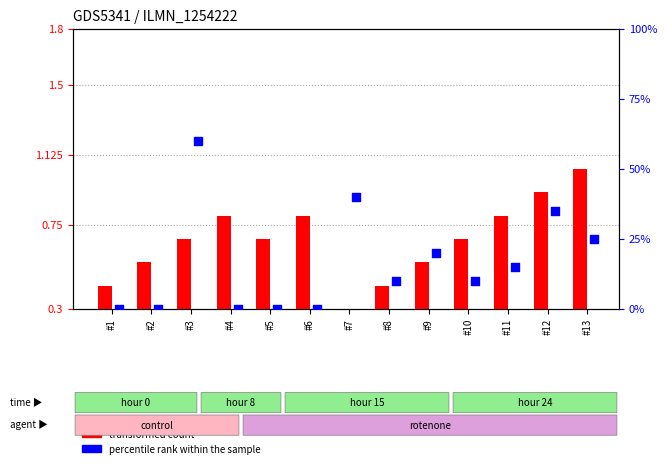

Which series has the largest total across all categories?

percentile rank within the sample